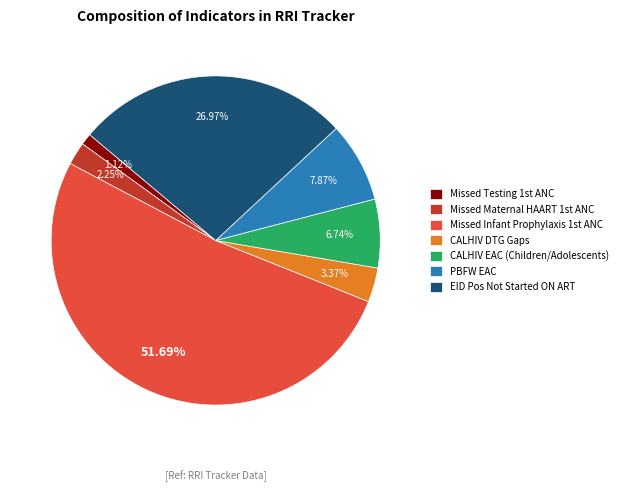

What is the majority slice?

Missed Infant Prophylaxis 1st ANC